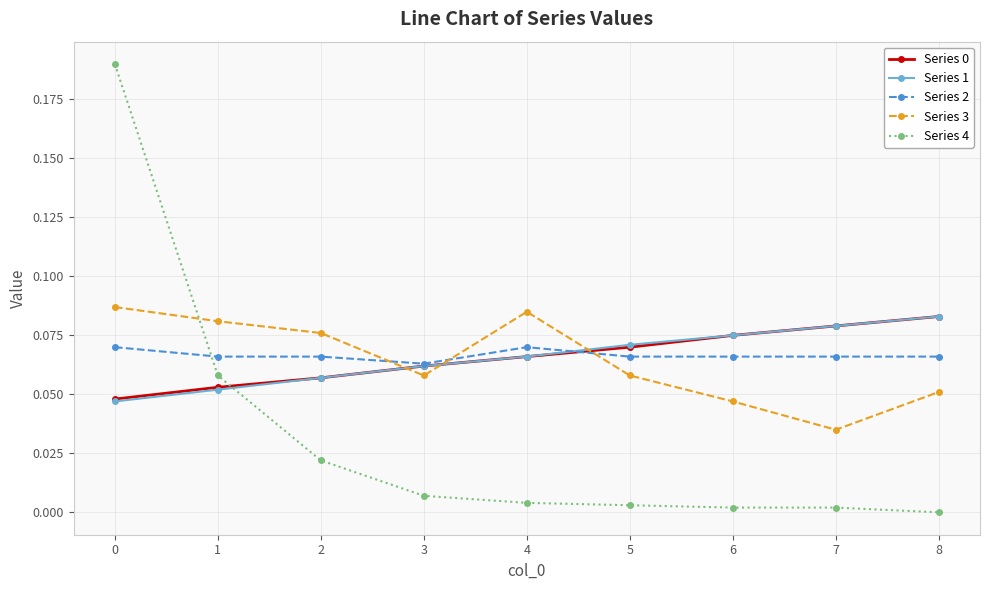

Which series ends up on top after the final intersection of Series 1 and Series 3?

Series 1